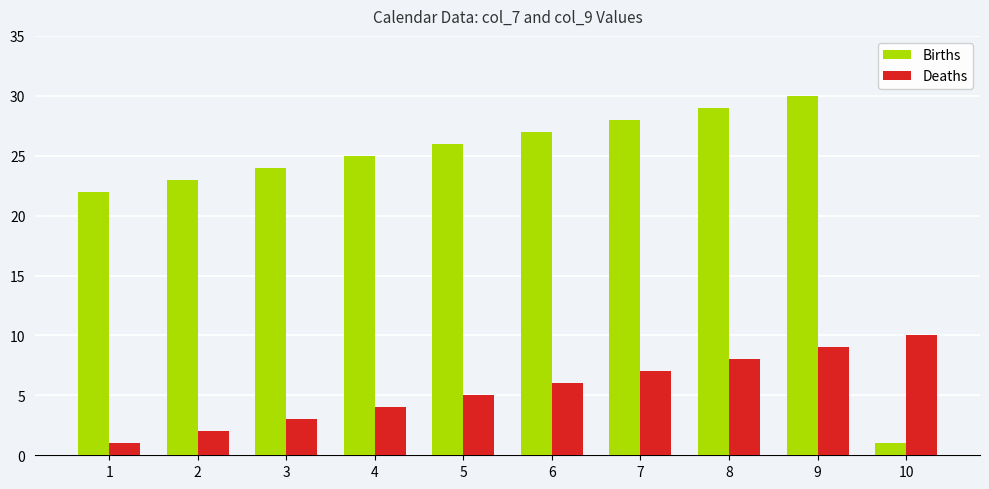

Which category has the highest value across all series?

9